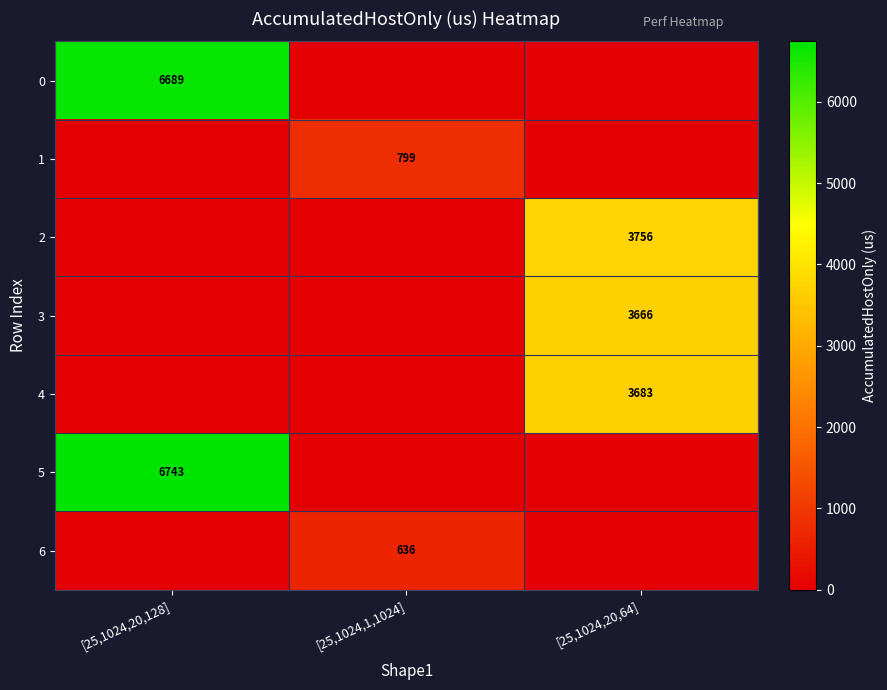

Which label corresponds to the largest value in the chart?

[25,1024,20,128]